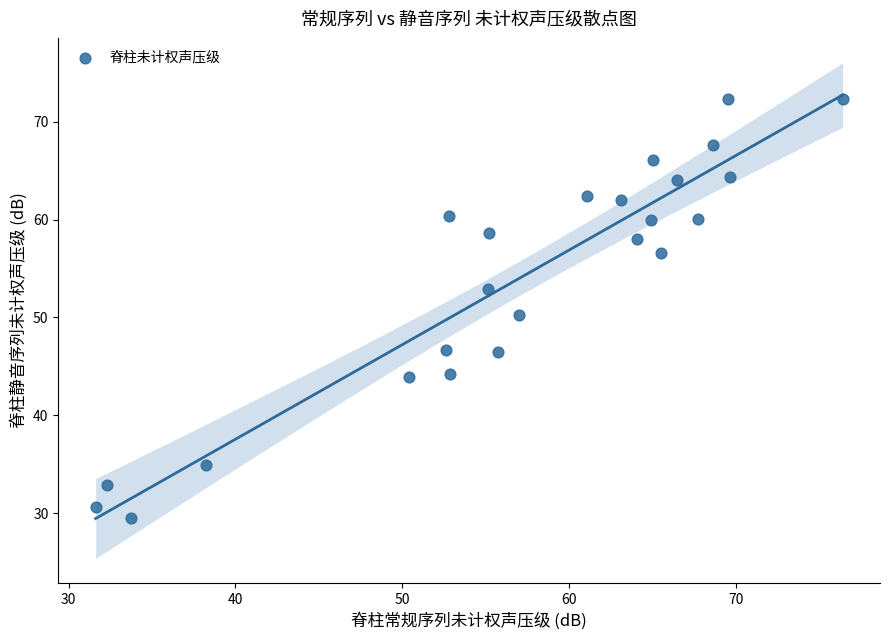

What is the range of Y values (max minus min)?

42.8